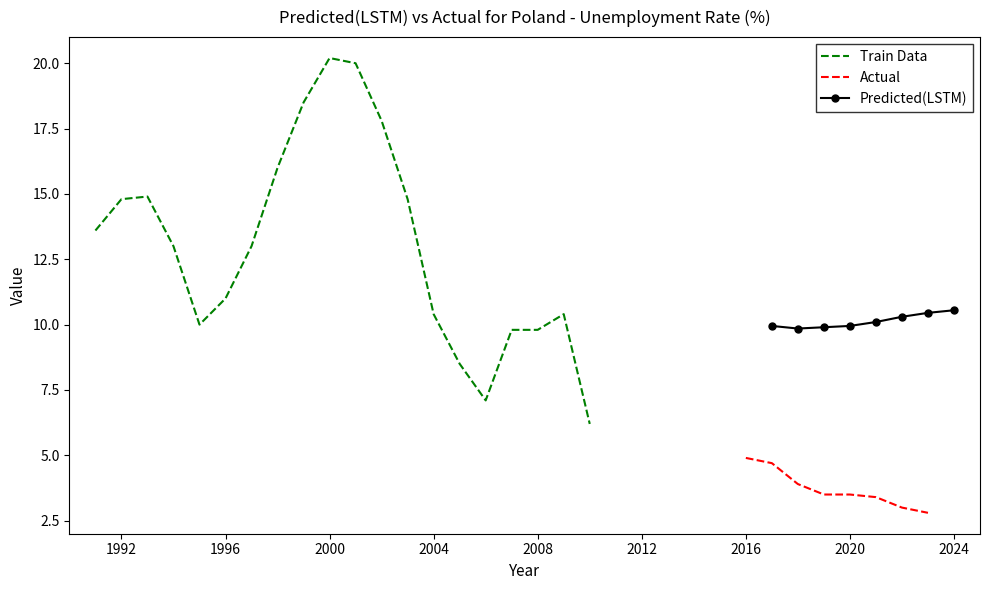

What is the spread (max minus min) of values at 2?

7.2